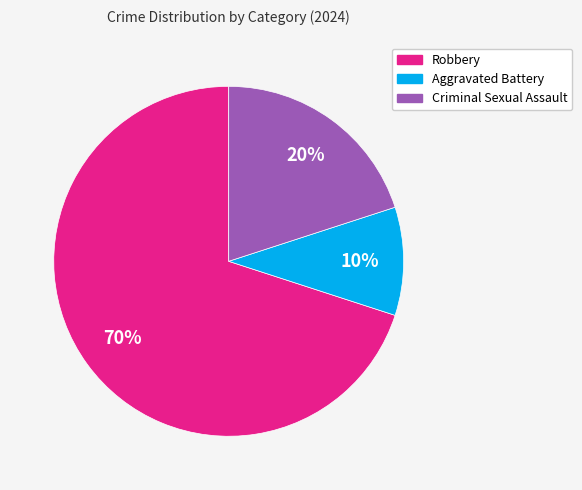

Does Robbery account for over 50% of the chart?

Yes